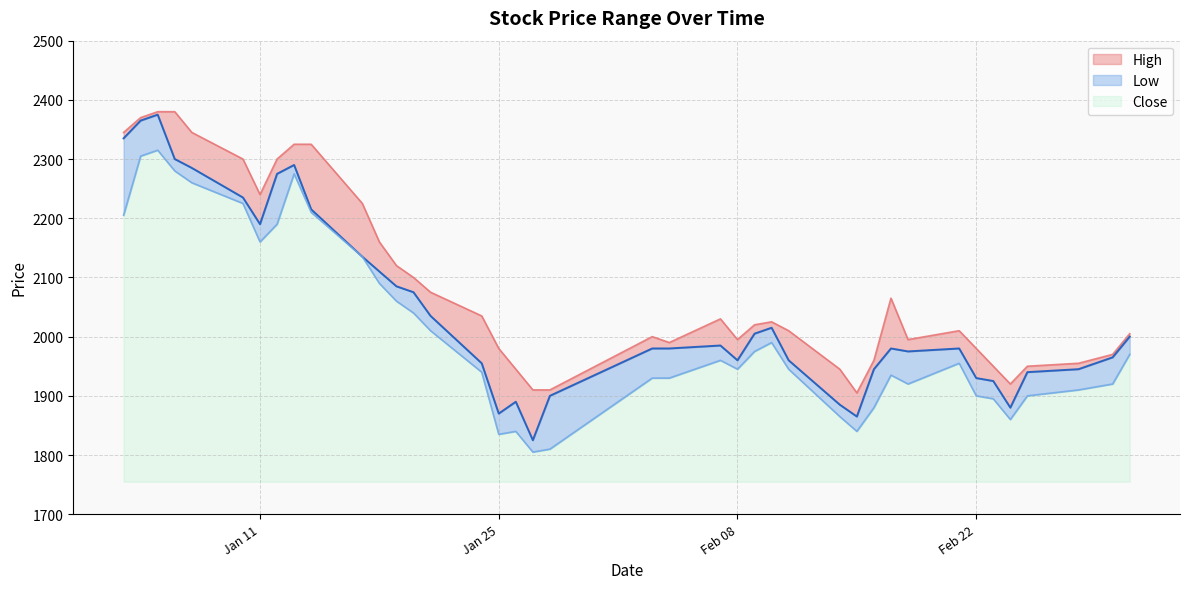

Rank the series at 2022-02-10 from highest to lowest value.

High, Close, Low